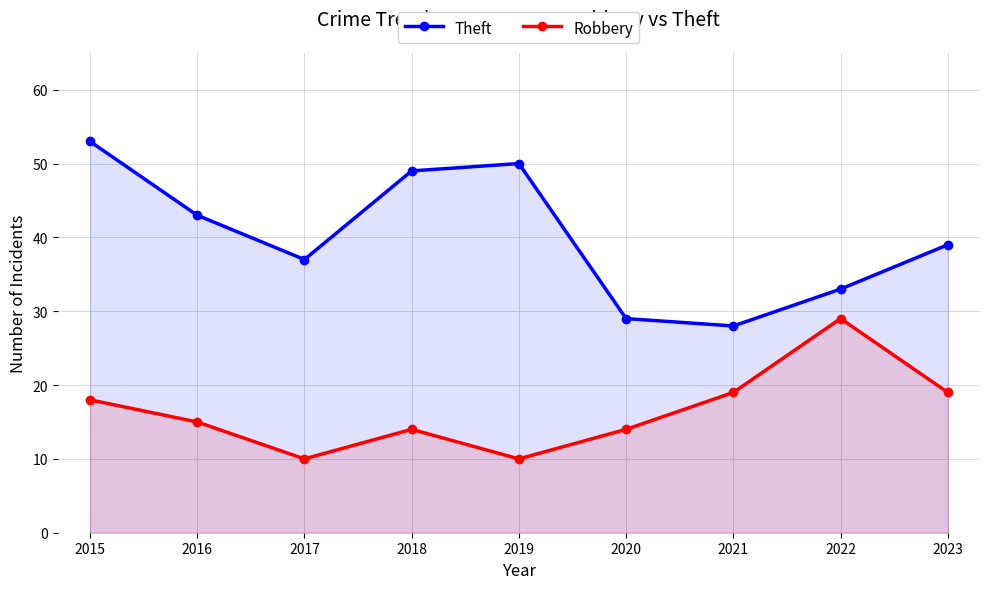

What is the difference between the maximum and minimum values in the Theft series?

25